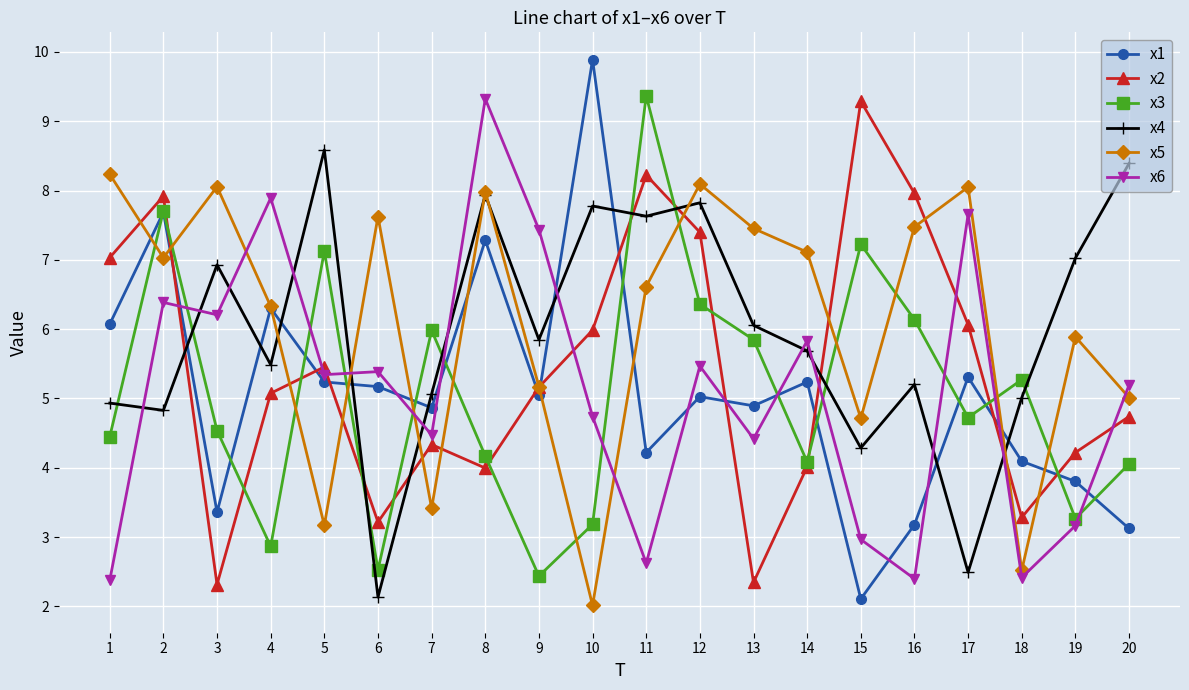

At which category does the chart reach its peak across all series?

10